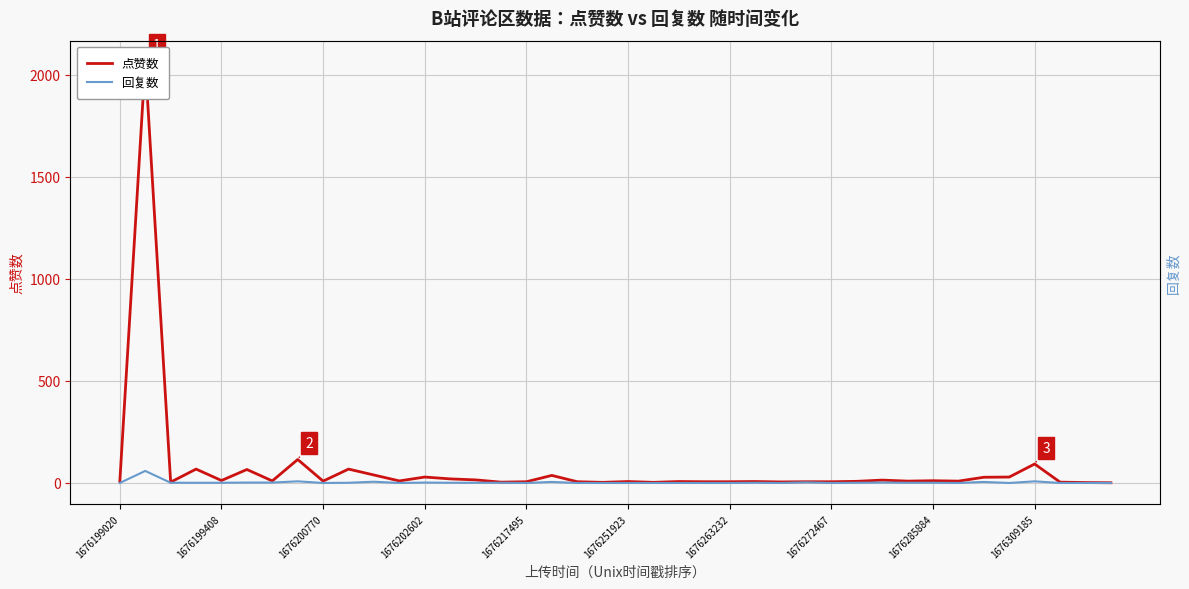

List the series in order of their overall mean, lowest first.

回复数, 点赞数